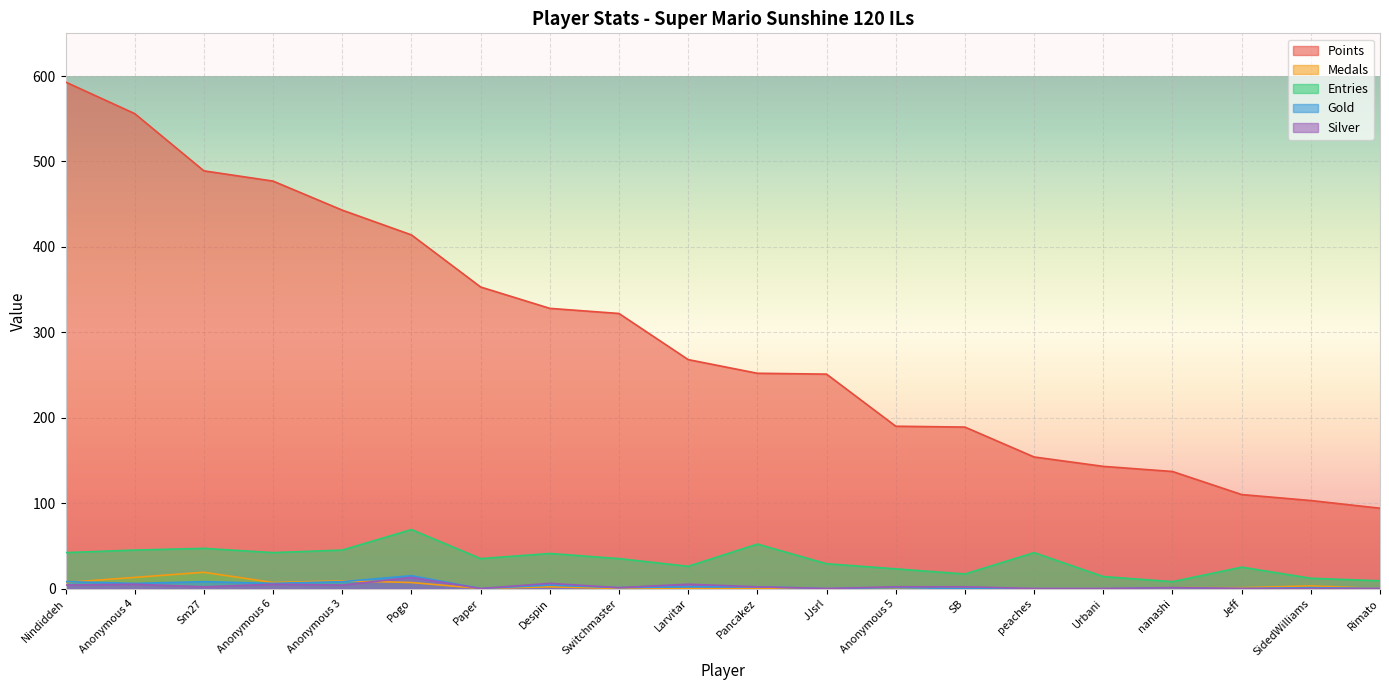

Is it true that Medals equals 12 at Pogo?

False